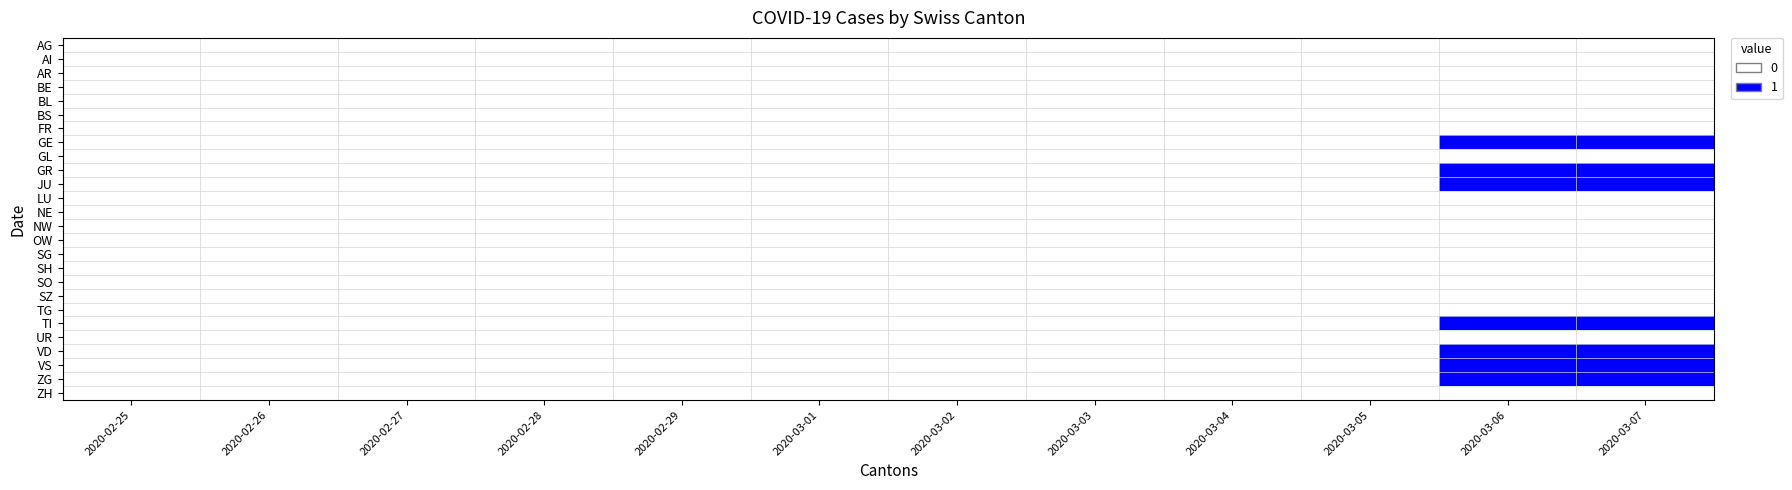

Which has a higher value, 2020-03-06 or 2020-02-29?

2020-03-06